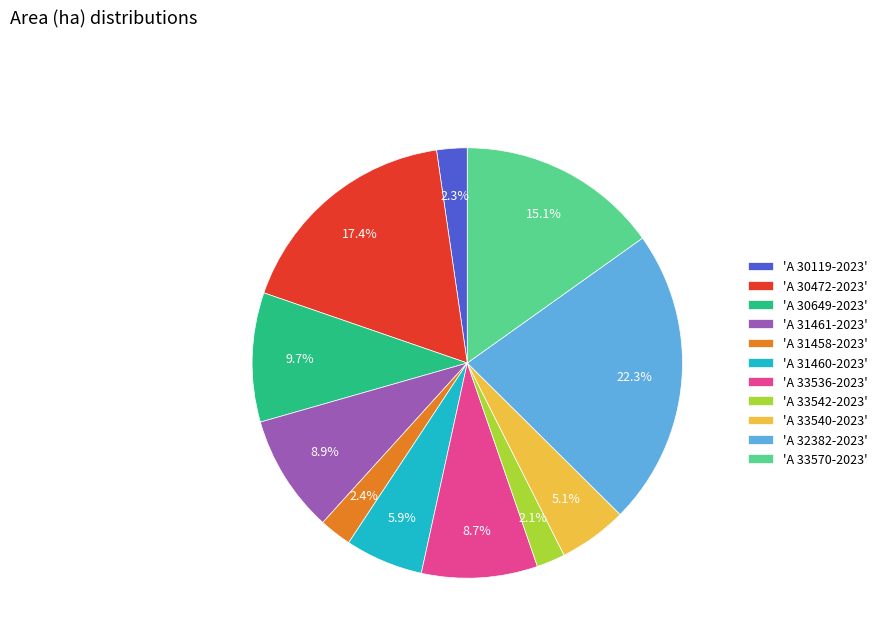

Which category has the biggest portion of the pie?

'A 32382-2023'